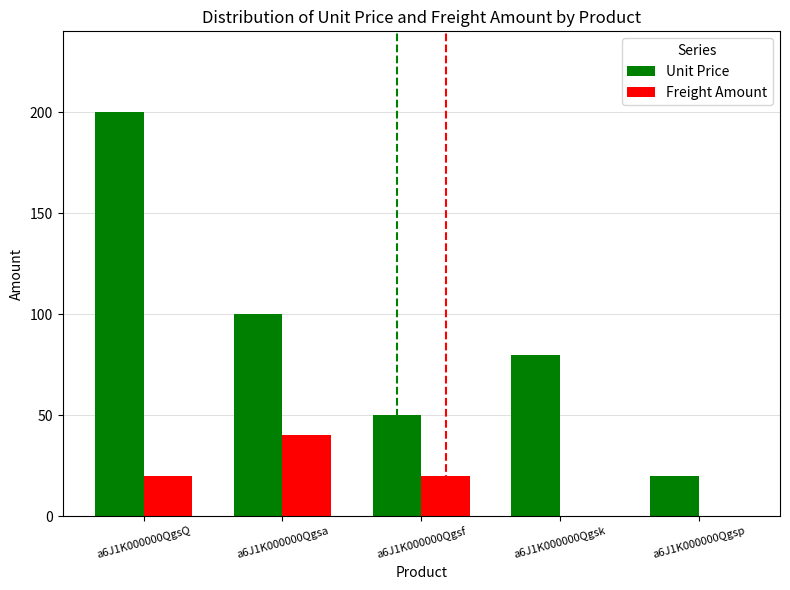

At which category does the chart reach its peak across all series?

a6J1K000000QgsQ